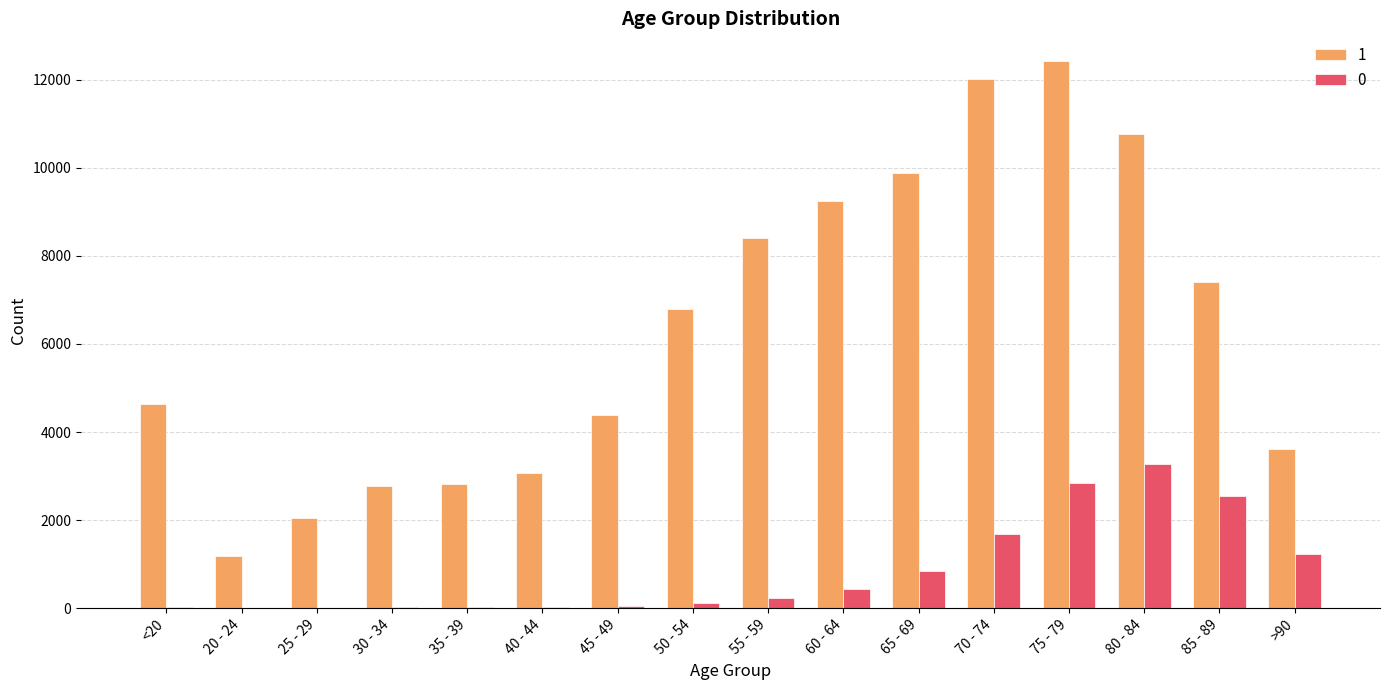

What is the spread (max minus min) of values at 30 - 34?

2748